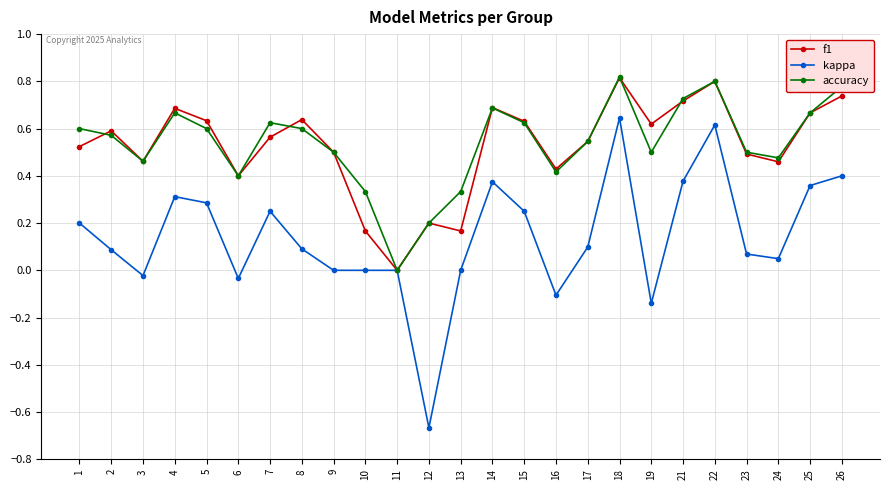

At which label does f1 reach its minimum?

11